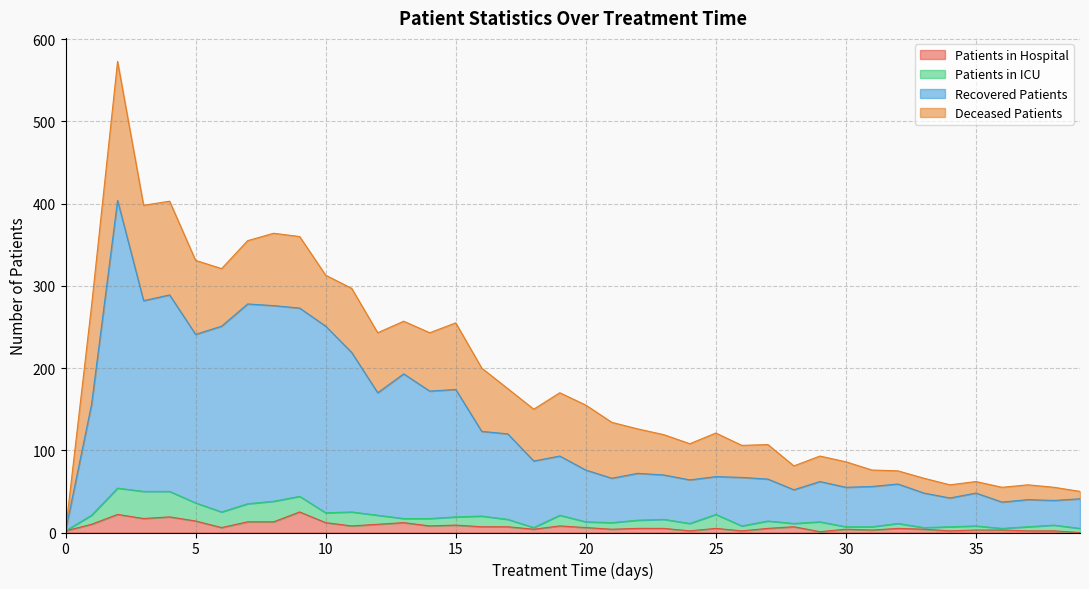

What is the value of the recovered_patients point at the 19th from the left?

87